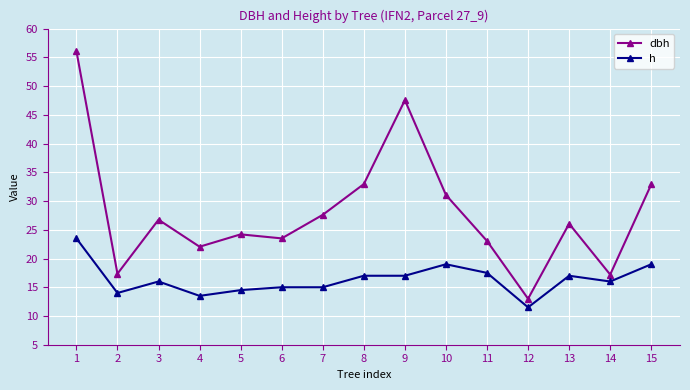

Does the chart display data point markers on the line(s)?

Yes